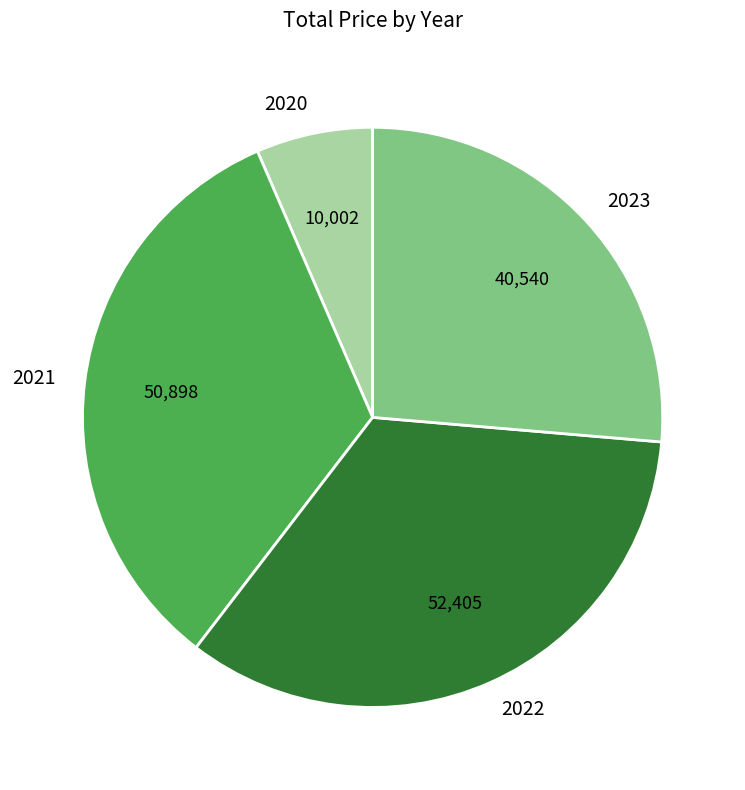

Approximately how many times larger is the value at 2023 compared to 2022?

0.8